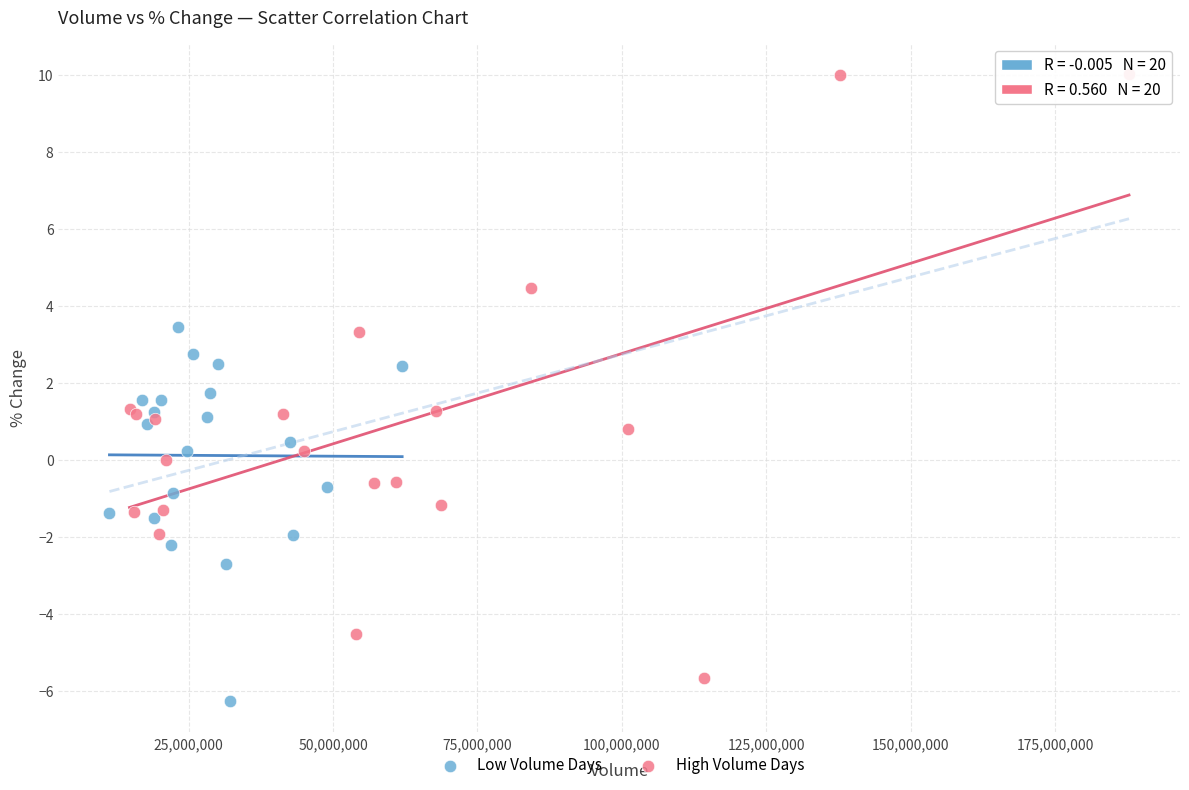

What are all the series names shown in the legend?

Low Volume Days, High Volume Days